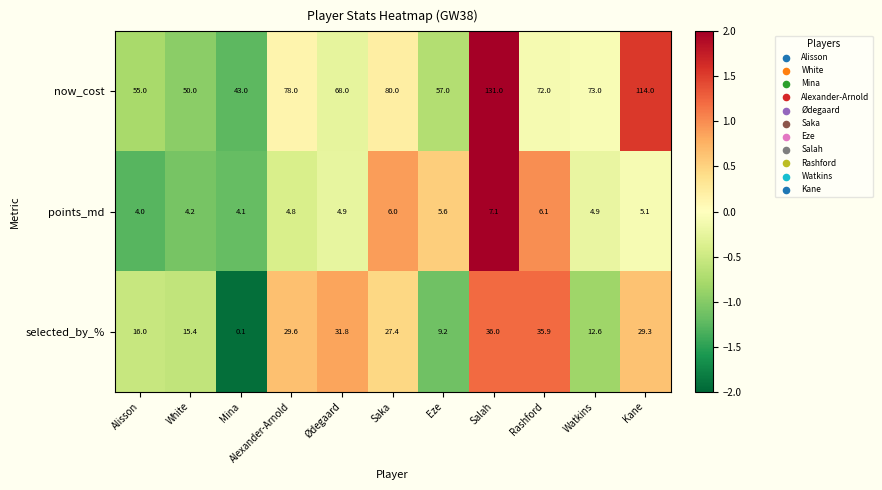

What is the maximum value shown in the chart?

131.0